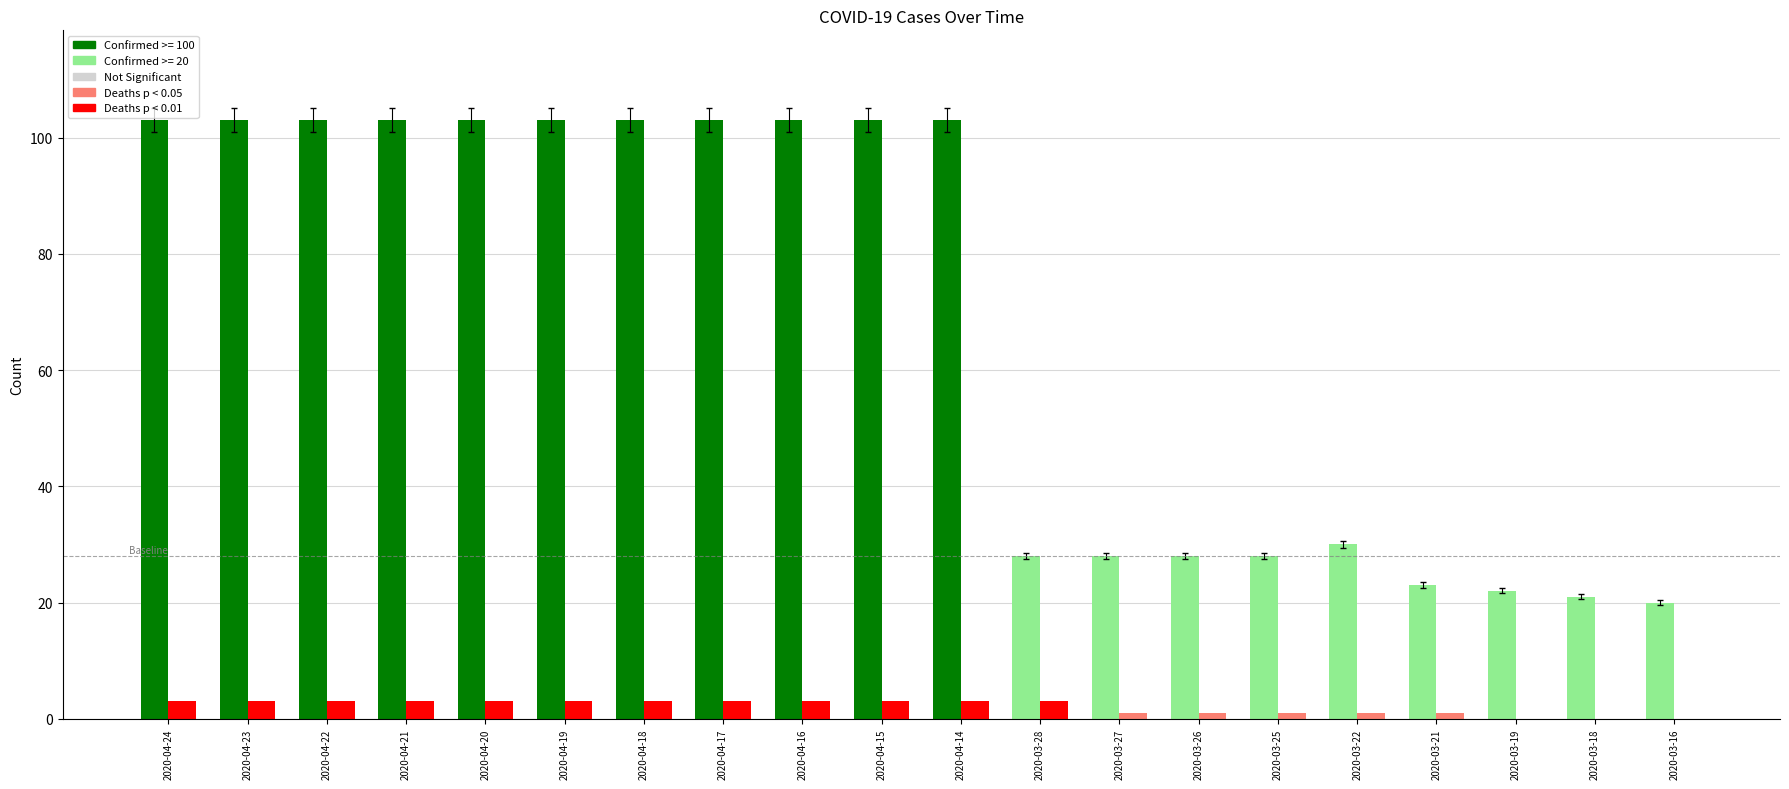

Which has a higher value, 2020-04-24 or 2020-04-23?

2020-04-24